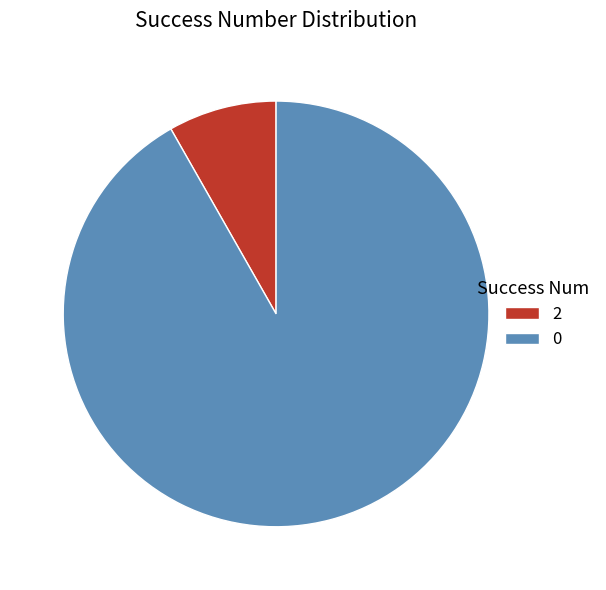

Combined, do 2 and 0 account for over 50%?

Yes